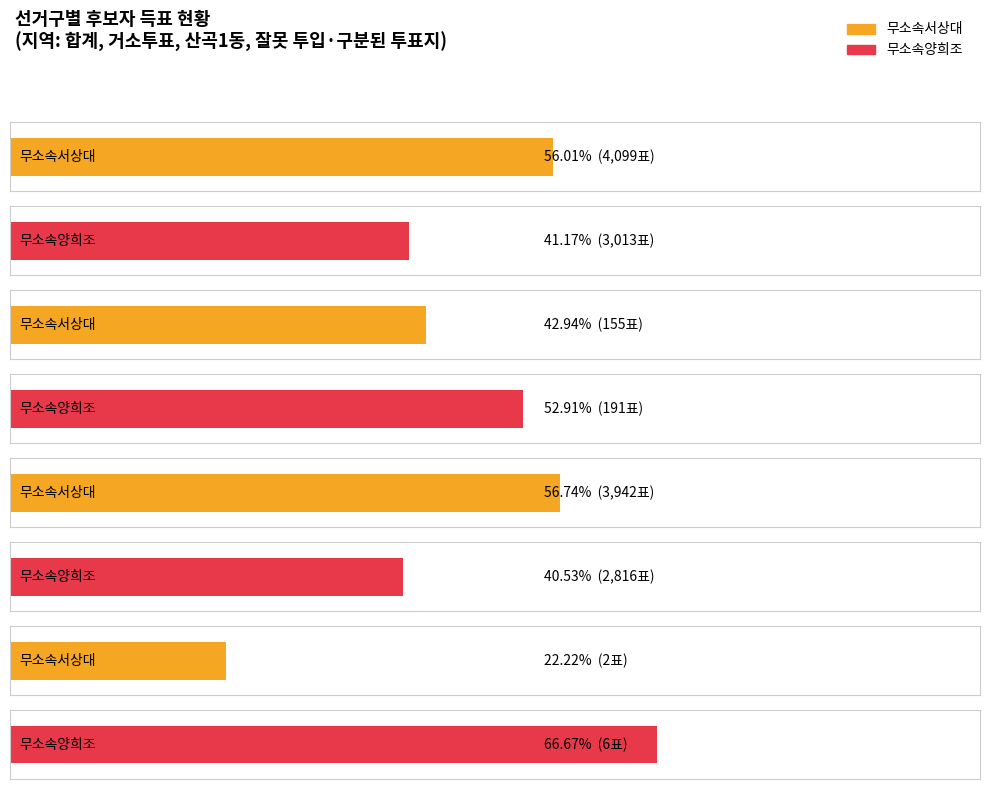

What is the value of the 무소속양희조 bar at the 1st from the left?

3013